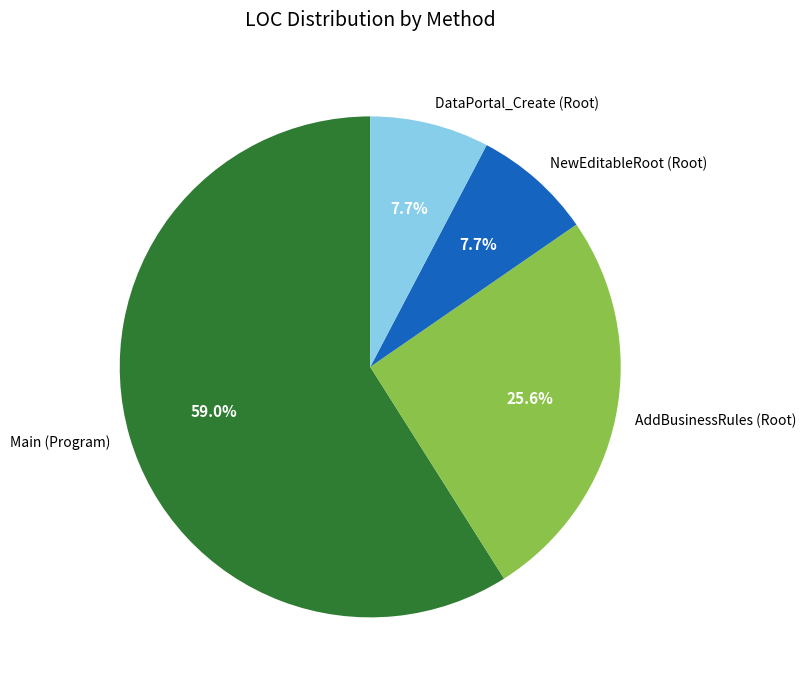

Which category has the biggest portion of the pie?

Main (Program)